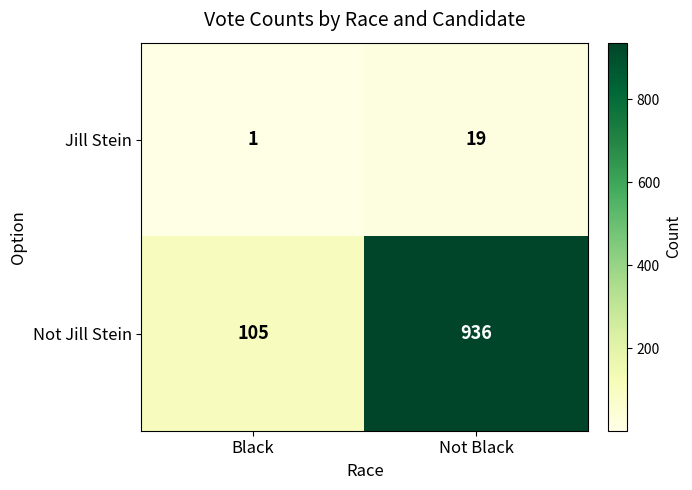

Which series has the widest spread of values?

Not Jill Stein